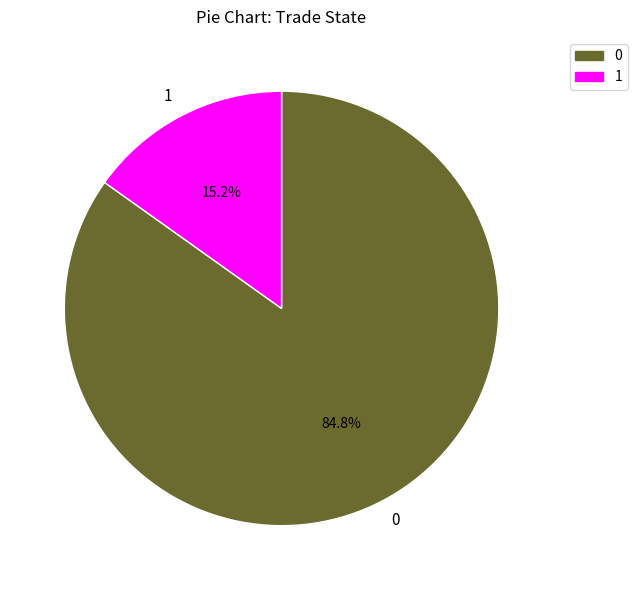

What percentage do 0 and 1 together represent?

100.0%